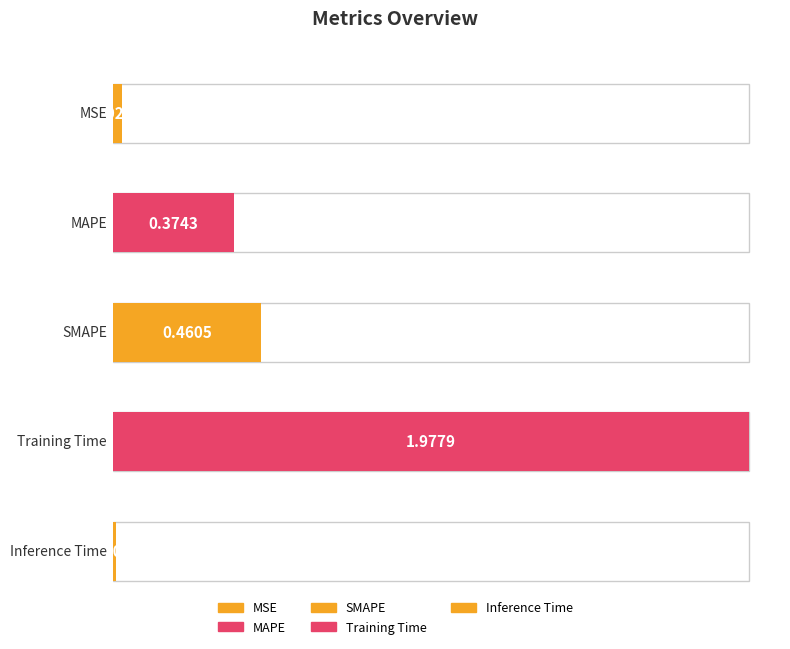

The chart shows a value of 0.0 at Inference Time. True or false?

False